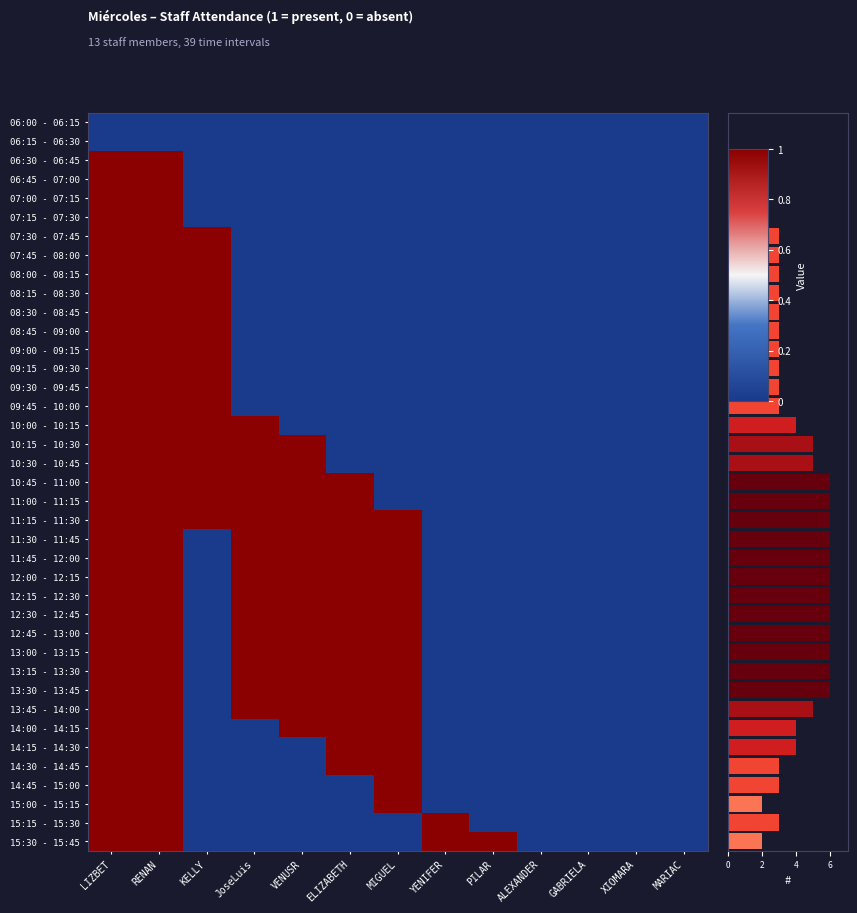

Rank the categories by 08:15 - 08:30 value from highest to lowest.

LIZBET, RENAN, KELLY, JoseLuis, VENUSR, ELIZABETH, MIGUEL, YENIFER, PILAR, ALEXANDER, GABRIELA, XIOMARA, MARIAC